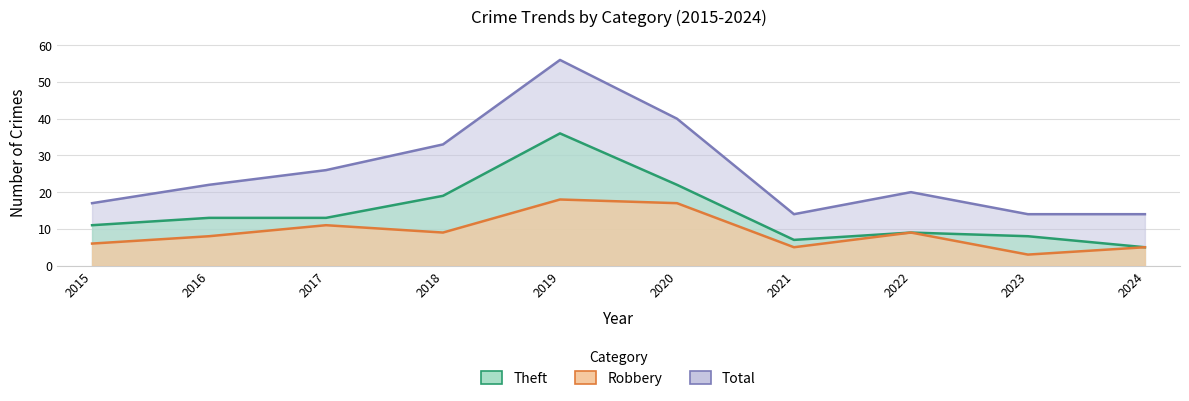

What is the sum of the Robbery values at 2015 and 2022?

15